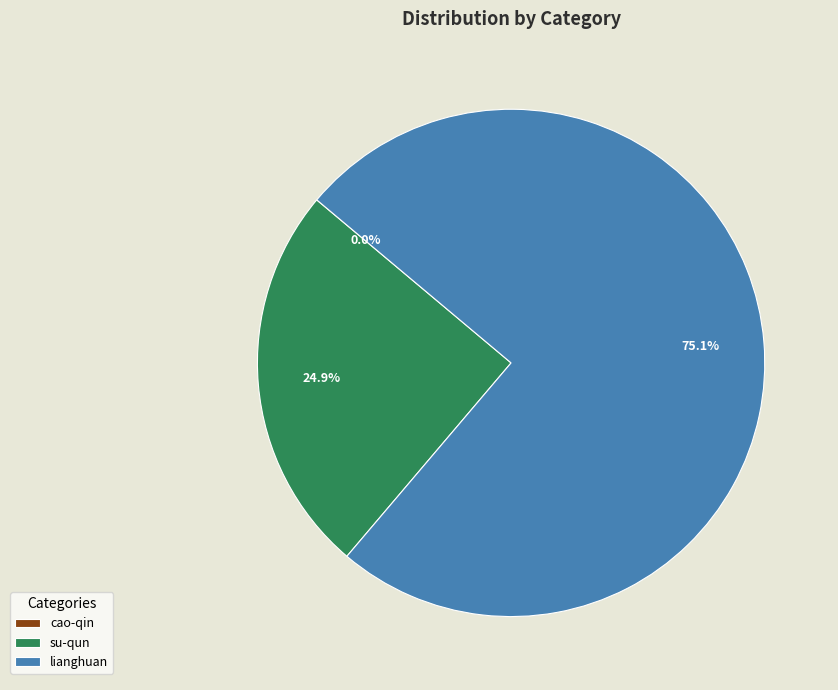

Which slice is the largest?

lianghuan